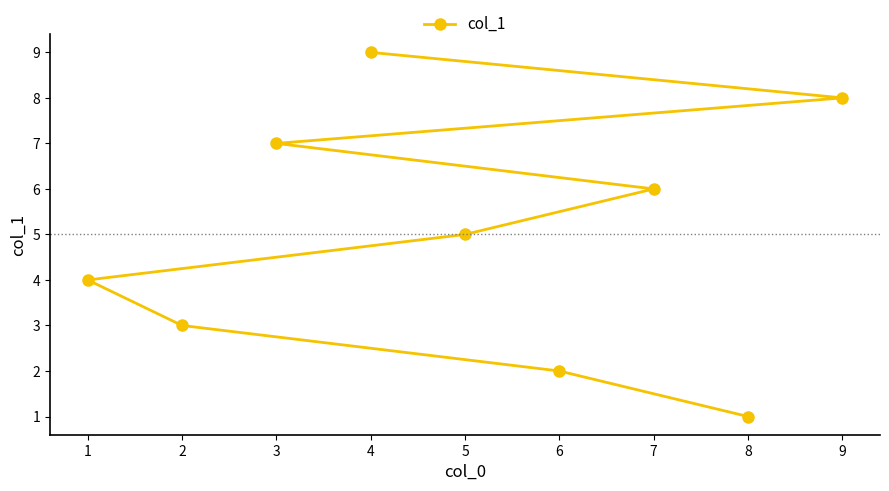

Reading right to left, transcribe all the data shown in this chart.

9=8	8=1	7=6	6=2	5=5	4=9	3=7	2=3	1=4